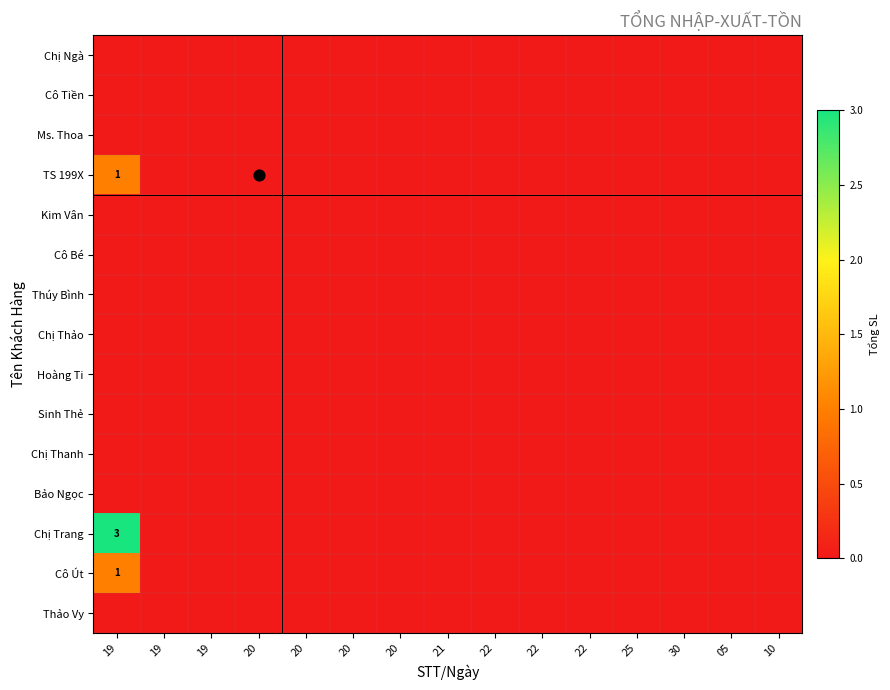

What is the spread (max minus min) of values at 19?

3